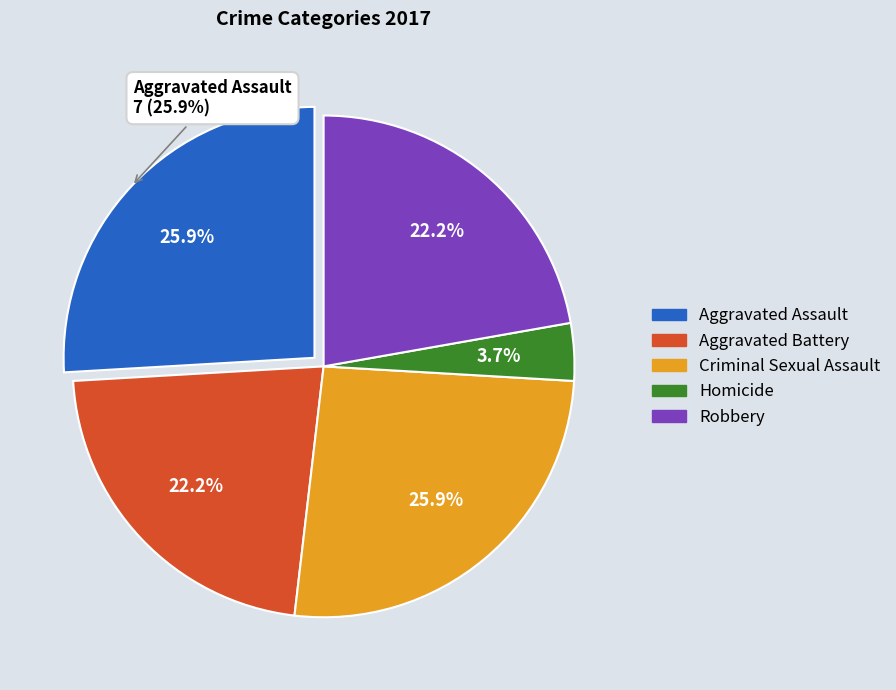

How many segments does this pie chart have?

5